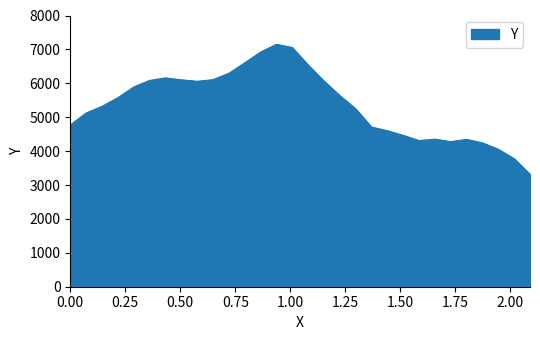

True or false: there are more than 0 points higher than both neighbors.

True